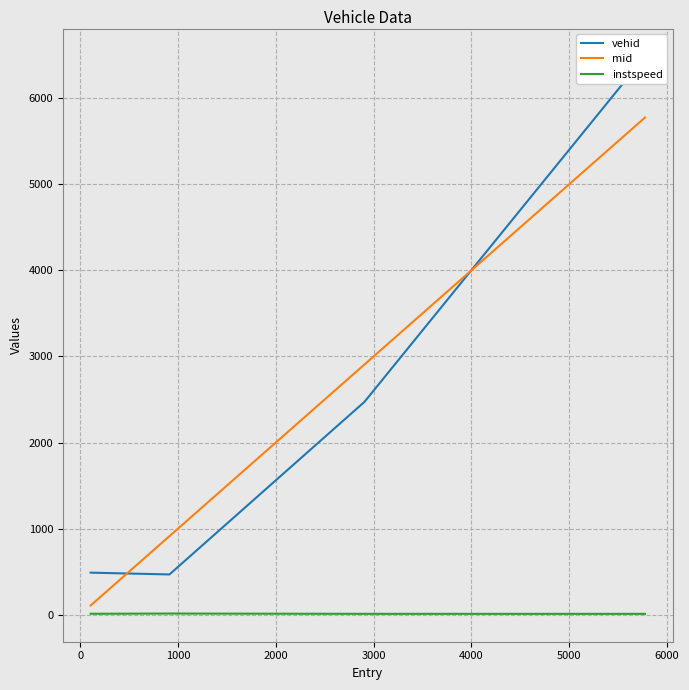

What is the highest value of the mid series?

5775.2